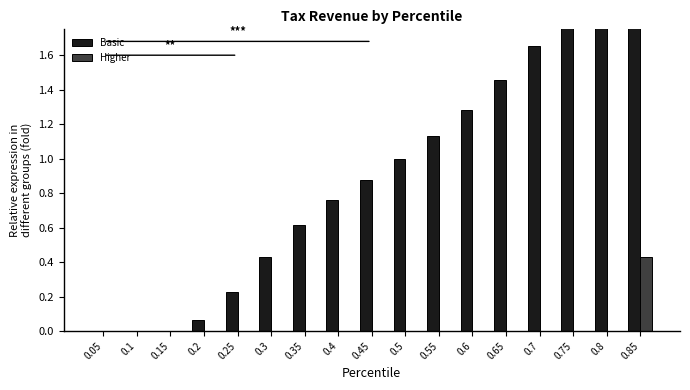

Reading left to right, list all the values displayed in this chart.

Basic: 0.0	0.0	0.0	0.1	0.2	0.4	0.6	0.8	0.9	1.0	1.1	1.3	1.5	1.7	1.9	2.2	2.3
Higher: 0.0	0.0	0.0	0.0	0.0	0.0	0.0	0.0	0.0	0.0	0.0	0.0	0.0	0.0	0.0	0.0	0.4